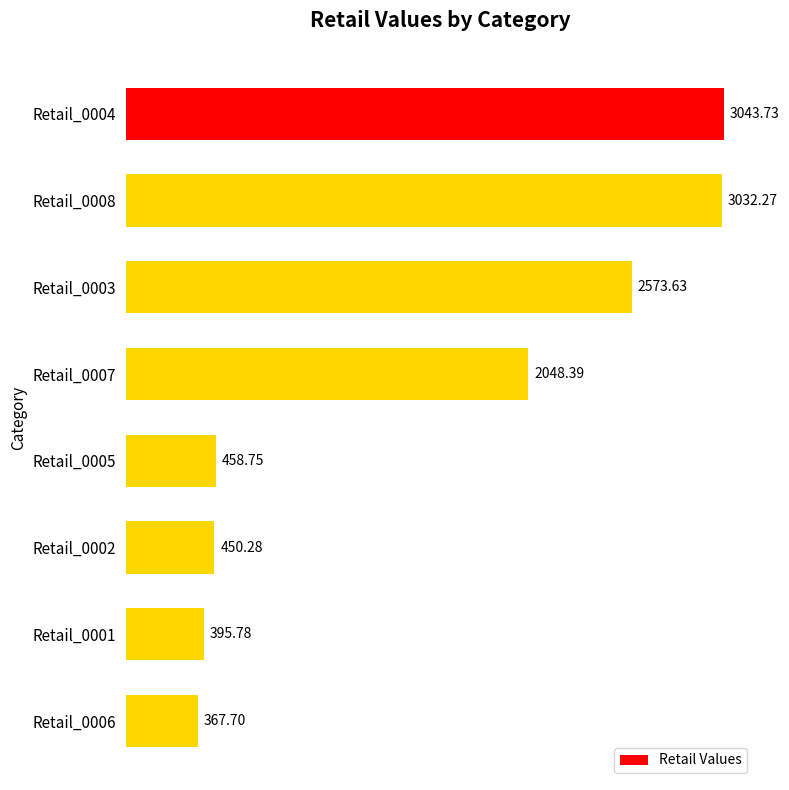

Rank the categories by value from lowest to highest.

Retail_0006, Retail_0001, Retail_0002, Retail_0005, Retail_0007, Retail_0003, Retail_0008, Retail_0004